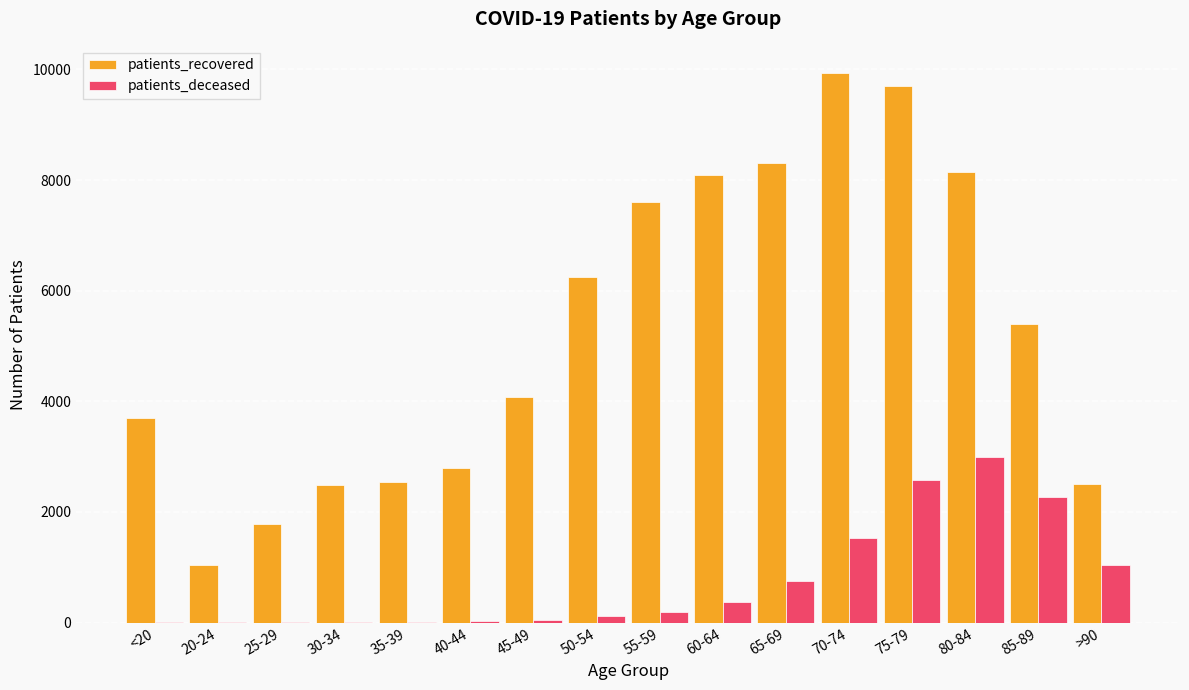

Count the number of data series in this chart.

2